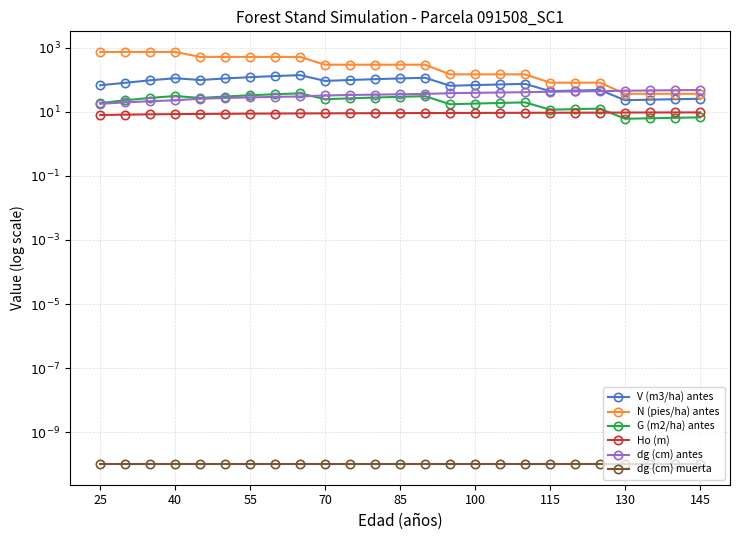

Count the number of data series in this chart.

6